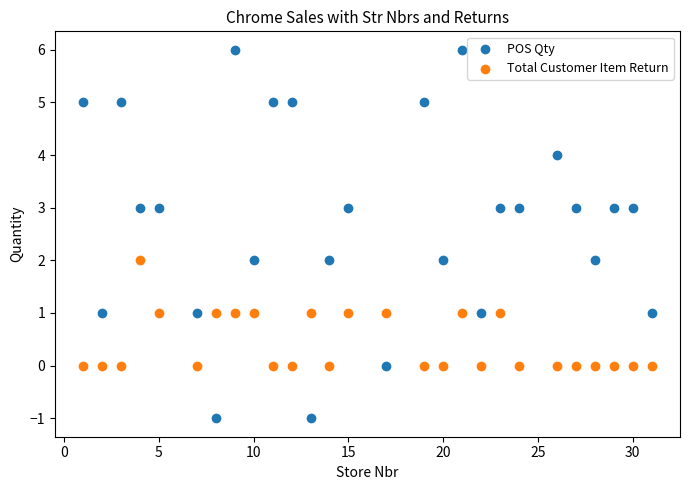

Which series contains the lowest Y value?

POS Qty